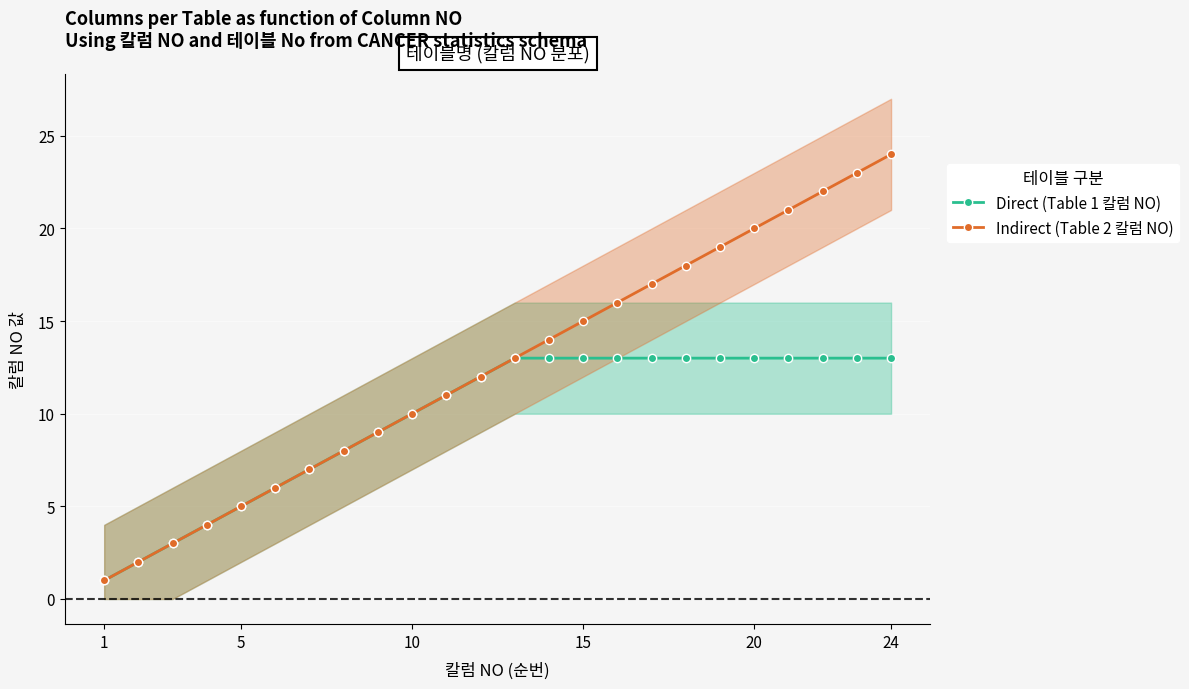

True or false: Indirect (Table 2 칼럼 NO) has more than 2 points higher than both neighbors.

False